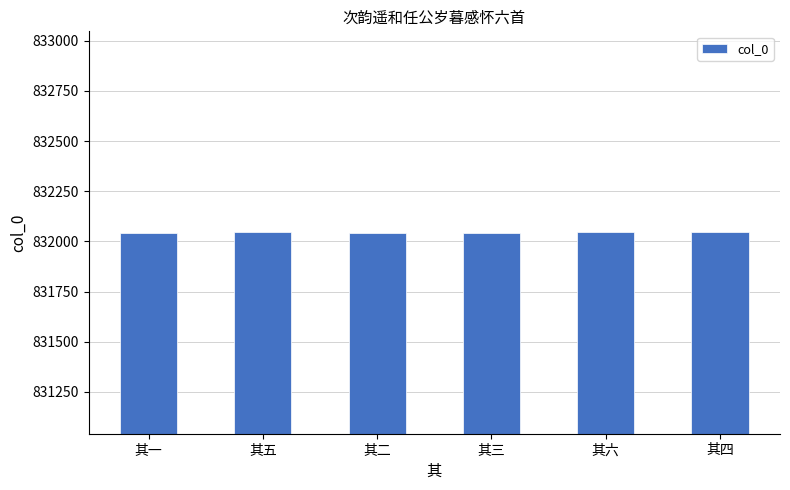

Is it true that the value at 其一 is 1289787?

False